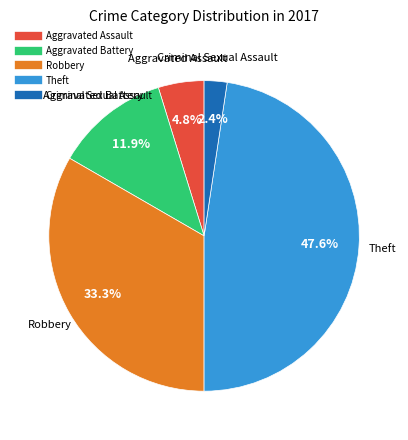

Is there a majority slice in this chart?

No